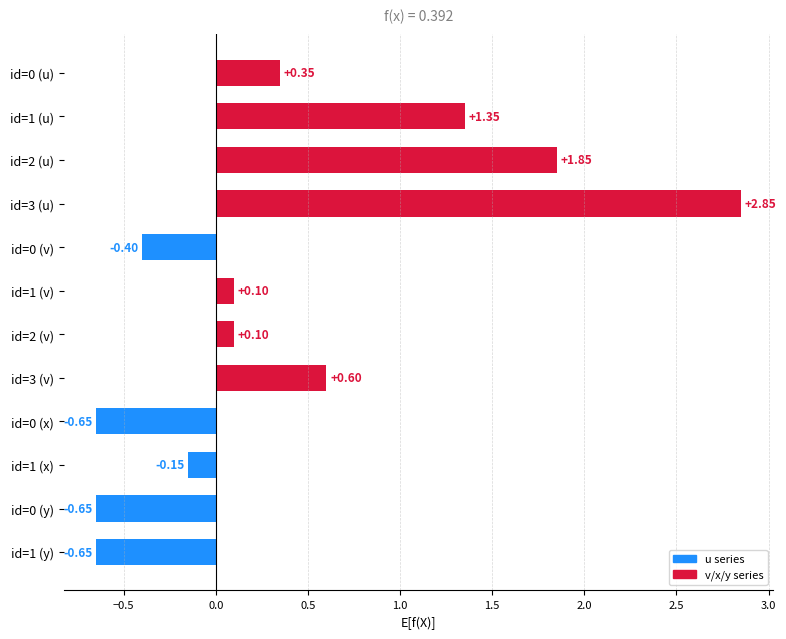

What is the average value?

0.4